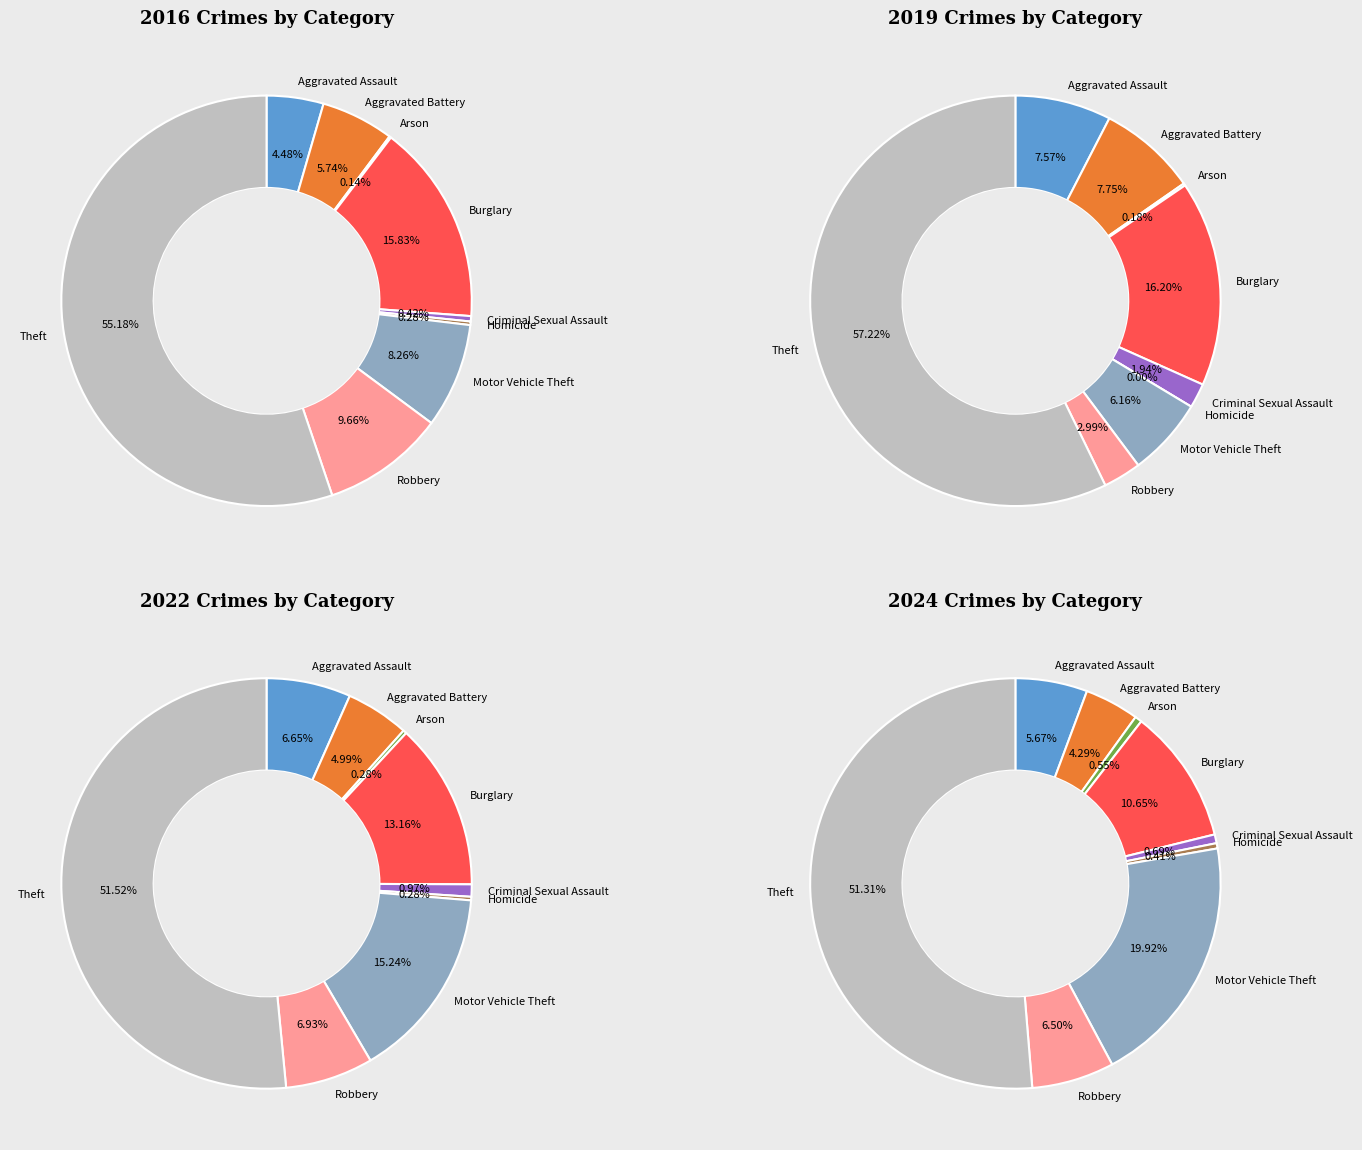

To the nearest percent, what is the average slice percentage?

11%